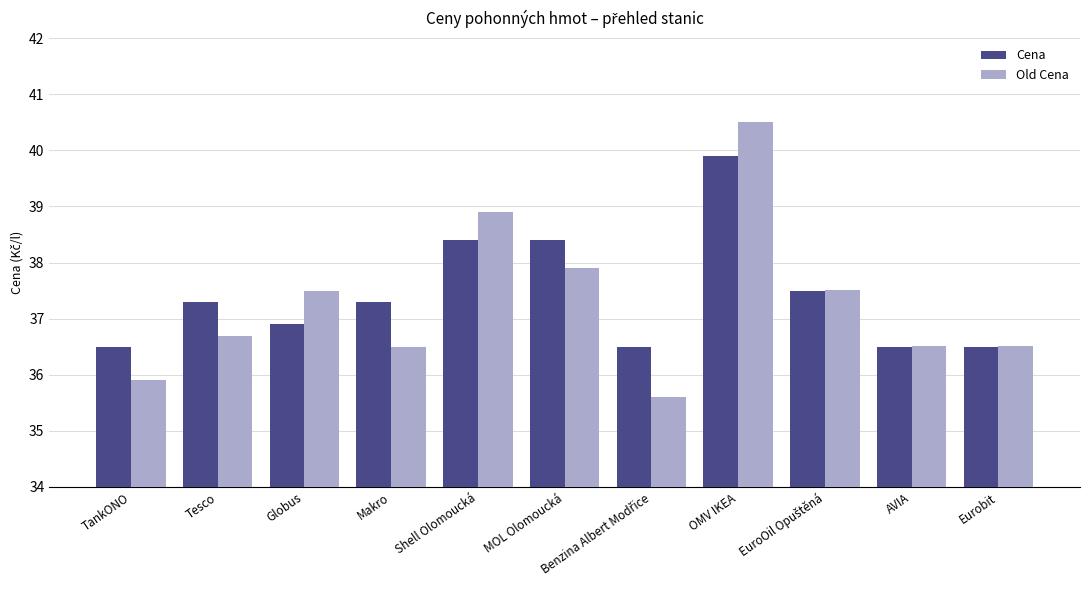

True or false: Old Cena has a value of 61.7 at AVIA.

False